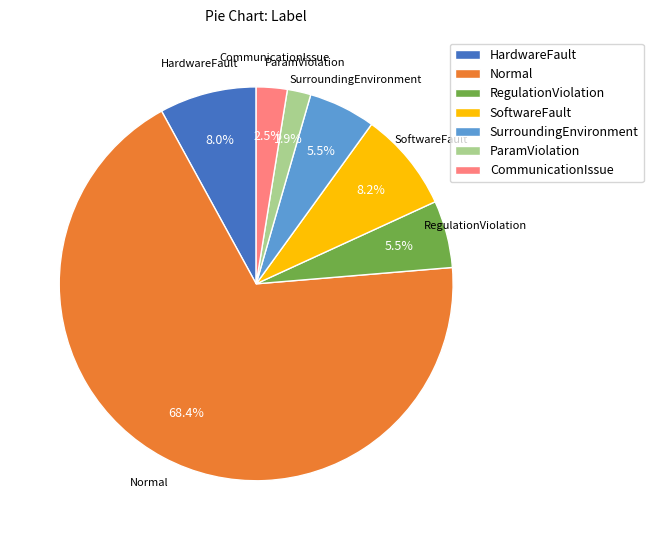

What portion of the pie excludes SurroundingEnvironment?

94.5%